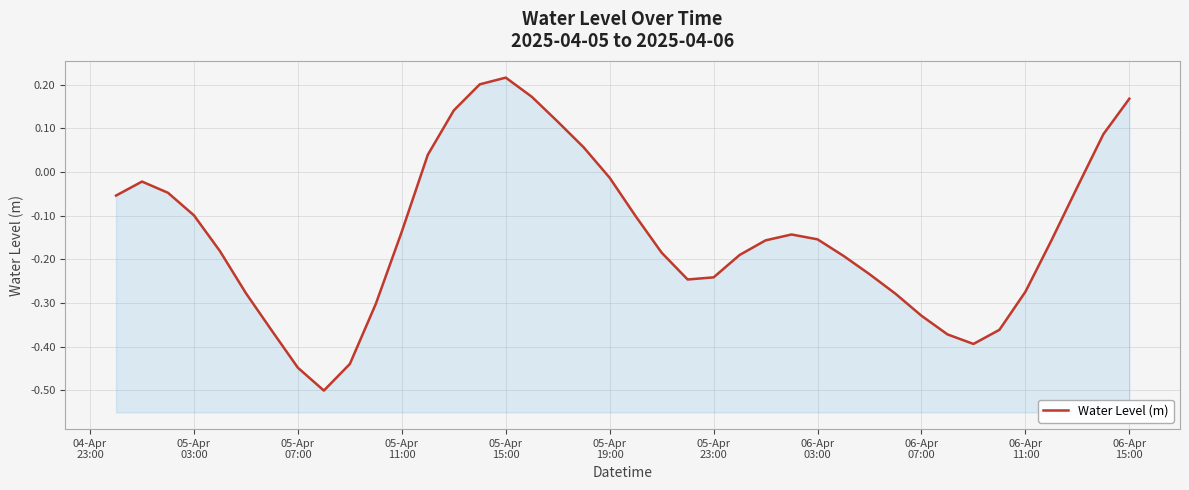

What is the value of the 27th point from the left?

-0.1